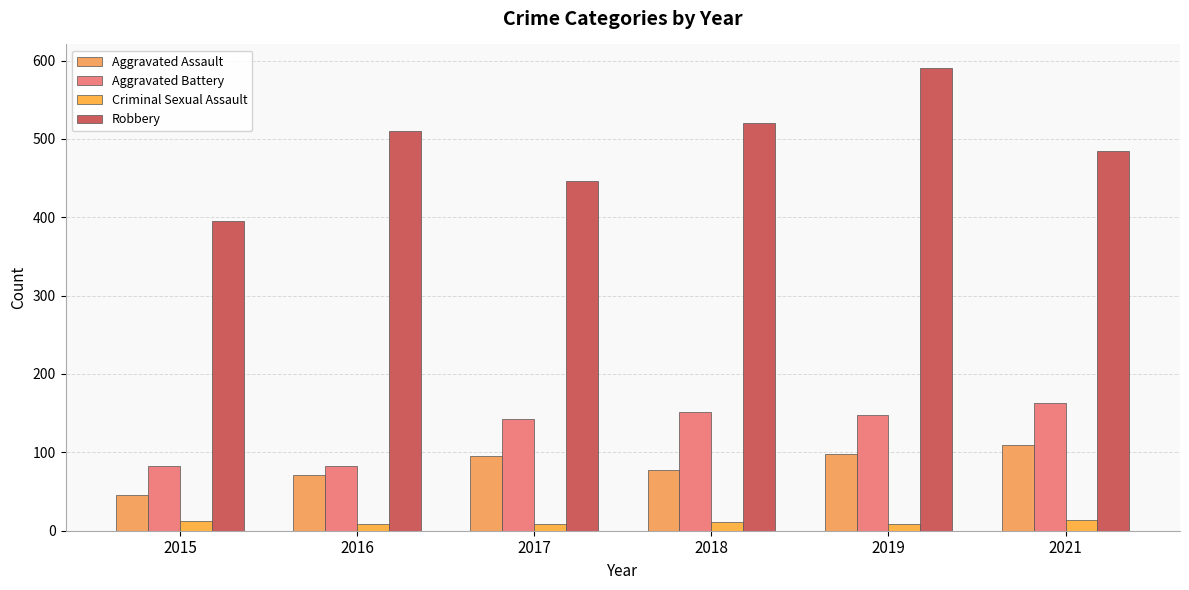

Reading right to left, what are all the values shown in this chart?

Aggravated Assault: 110	98	77	95	71	46
Aggravated Battery: 163	148	152	142	82	82
Criminal Sexual Assault: 14	8	11	8	8	12
Robbery: 484	591	520	446	510	395